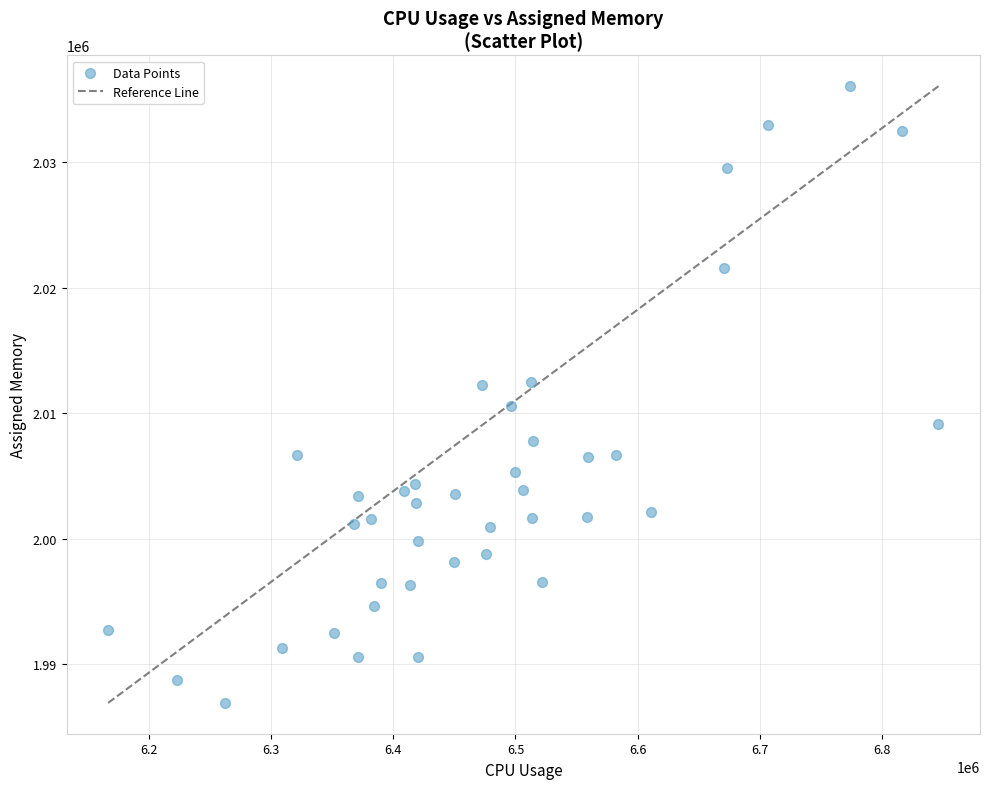

What is the range of Y values (max minus min)?

49185.5